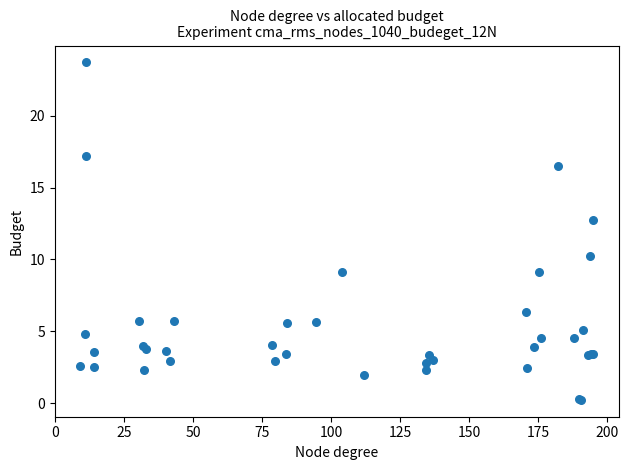

What Y value in the scatter plot is closest to 11?

10.2